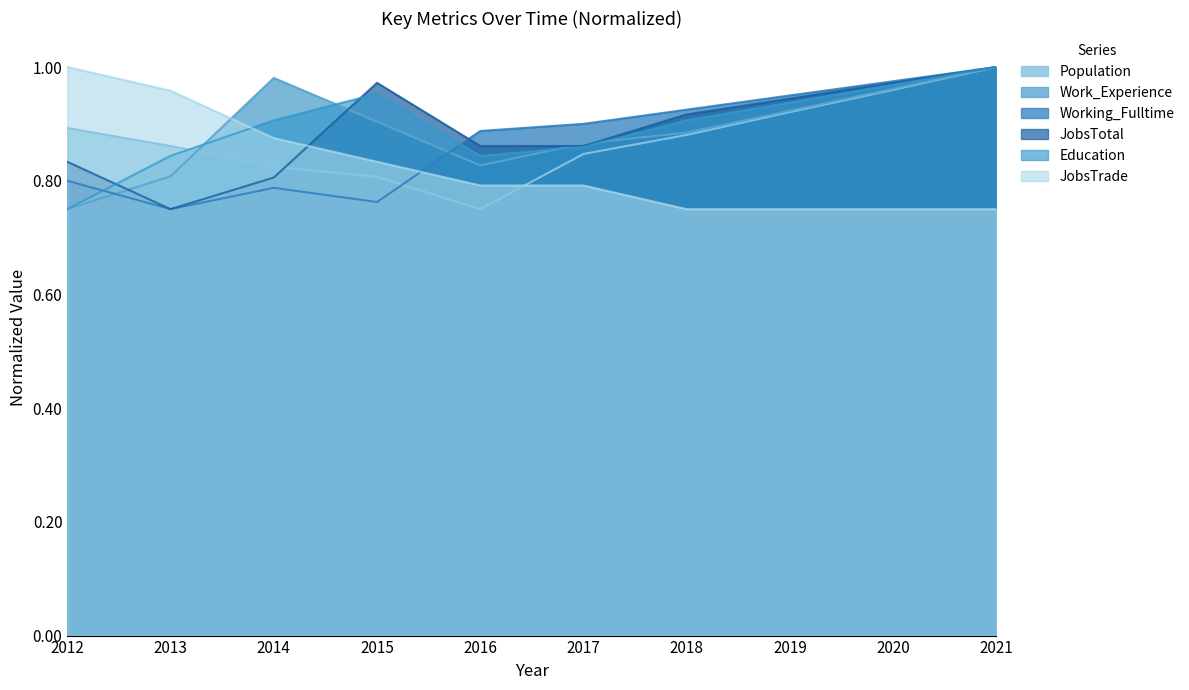

Does the chart have visible grid lines?

No